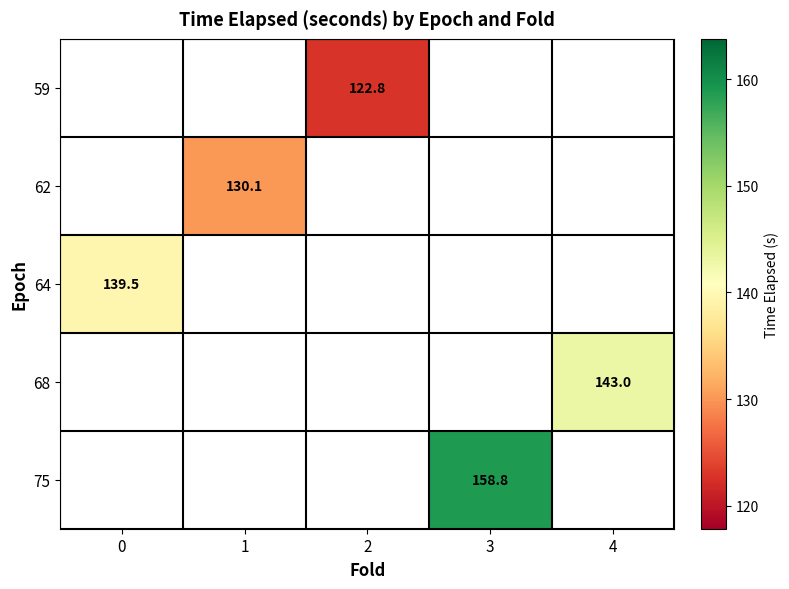

At which category does the chart reach its peak across all series?

3